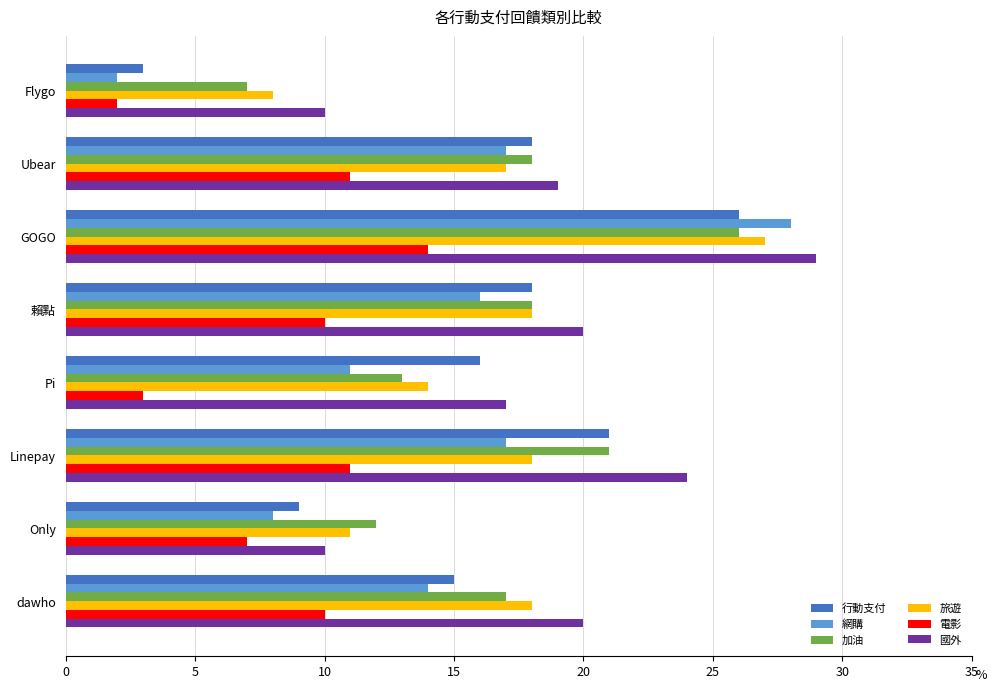

What is the spread (max minus min) of values at Pi?

14